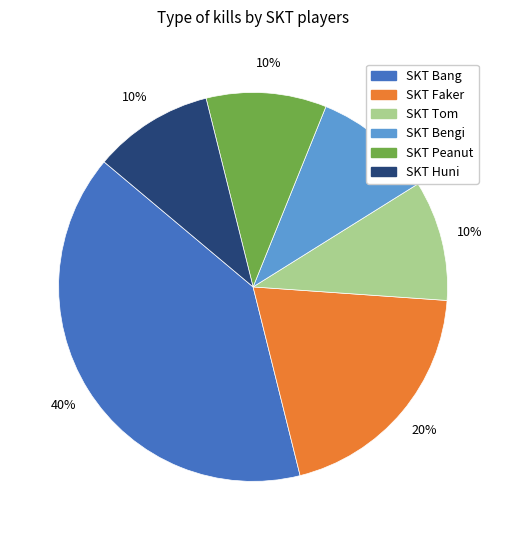

Combined, do SKT Faker and SKT Huni account for over 50%?

No